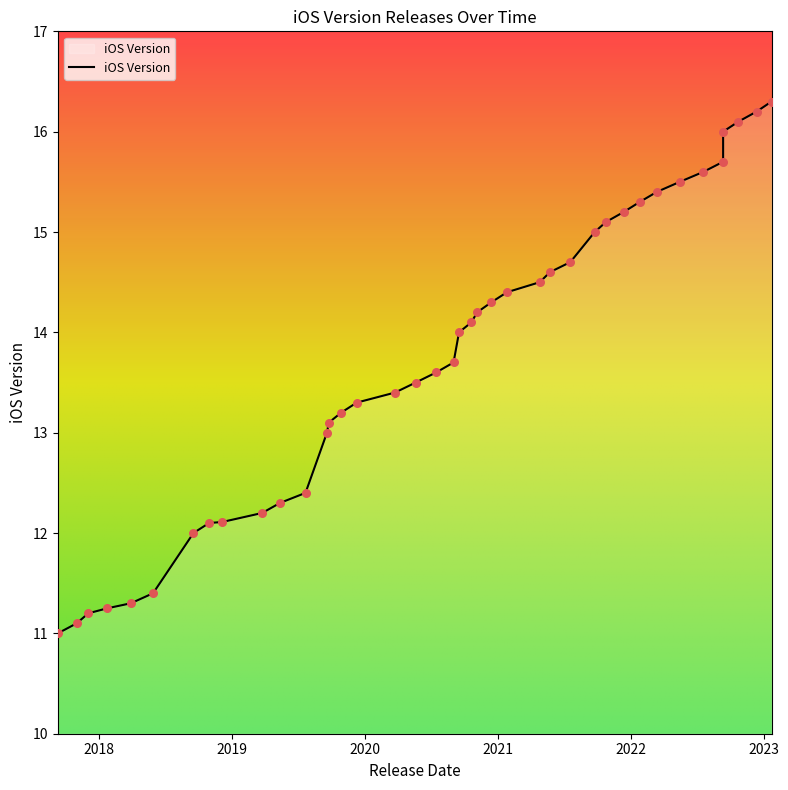

Approximately how many times larger is the value at 2018-01-23 compared to 2023-01-23?

0.7